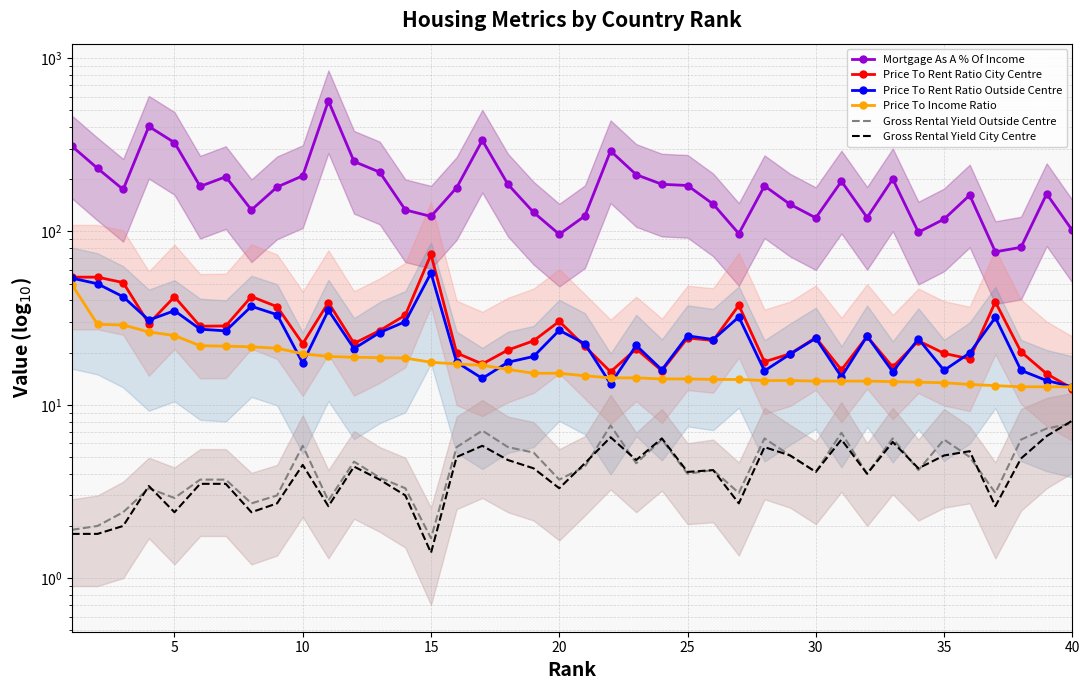

How many distinct data groups are displayed?

6